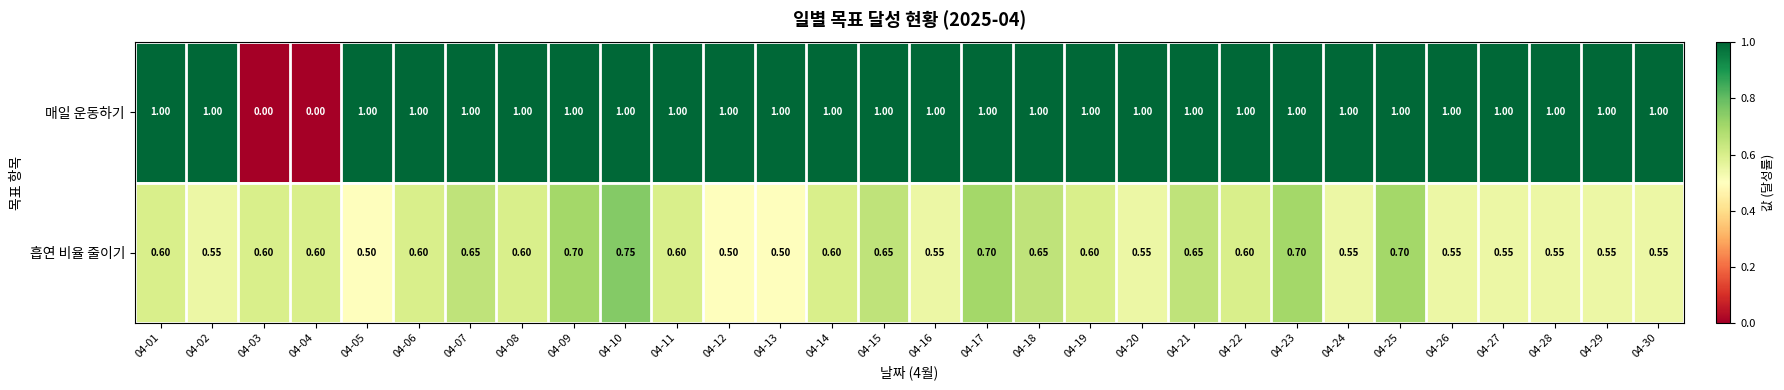

Rank the series at 04-17 from highest to lowest value.

매일 운동하기, 흡연 비율 줄이기